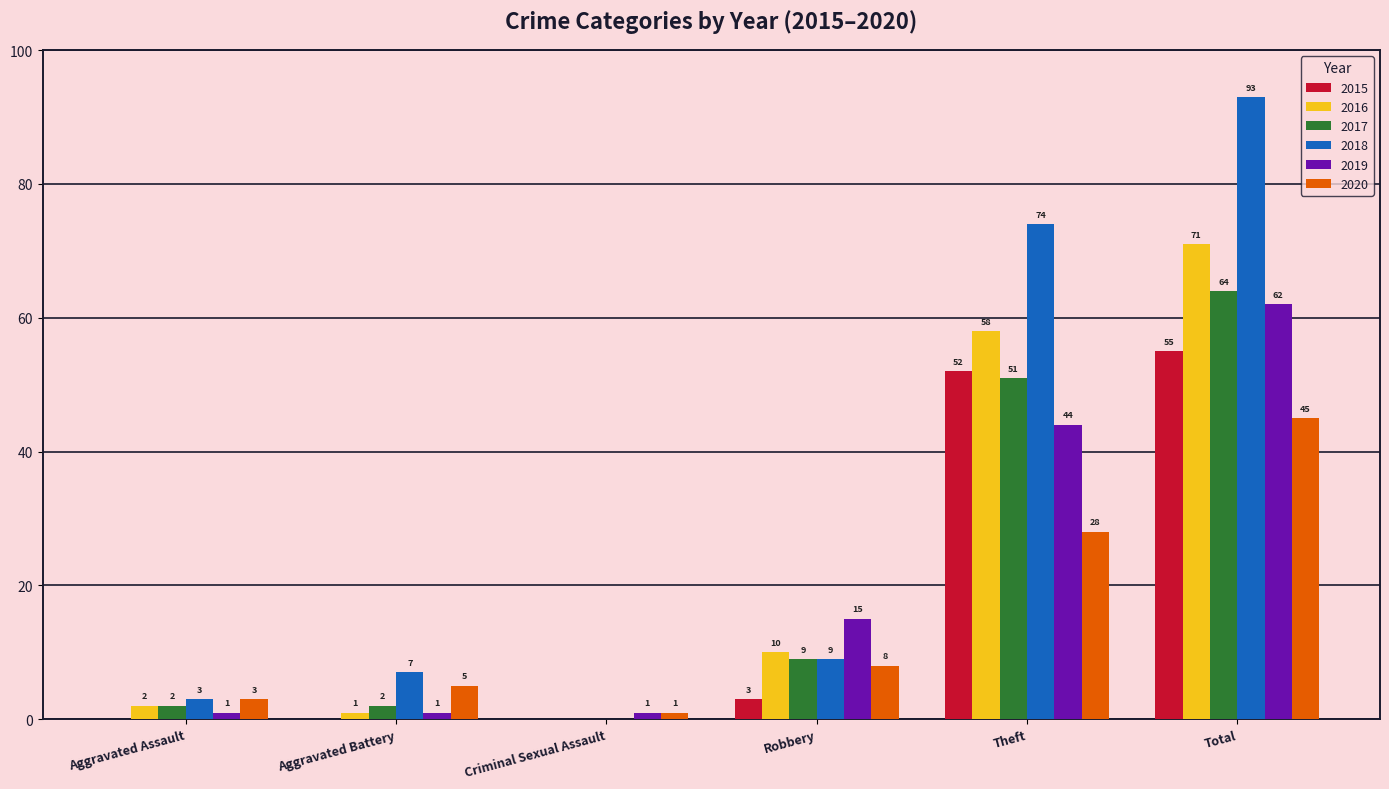

Is the value of 2020 at Theft greater than the value of 2019 at Aggravated Assault?

Yes